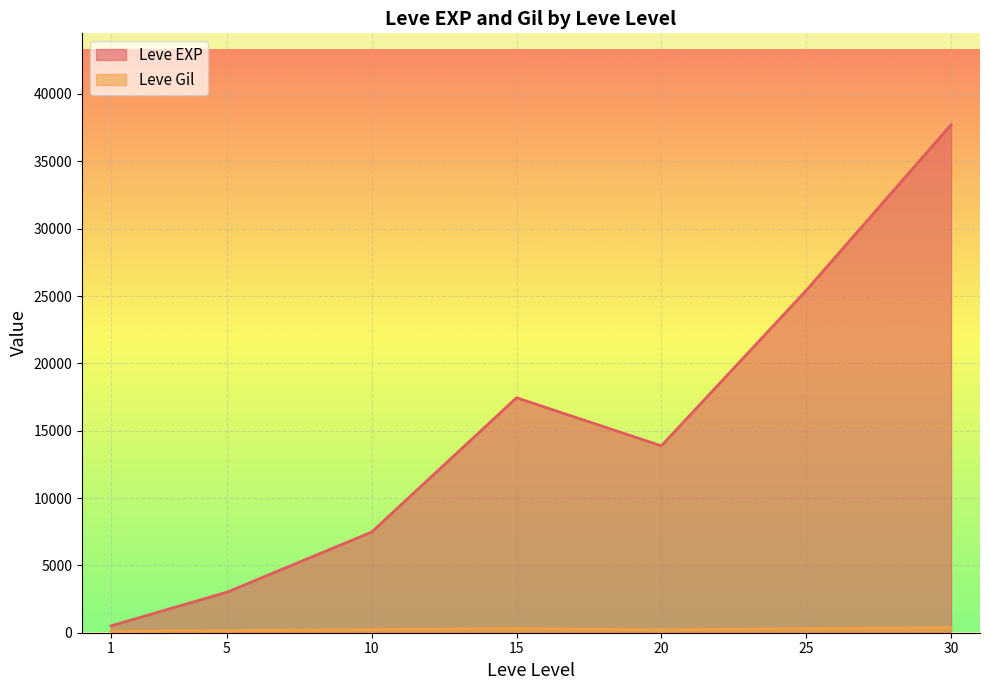

True or false: Leve EXP has more than 1 interior local peaks.

False